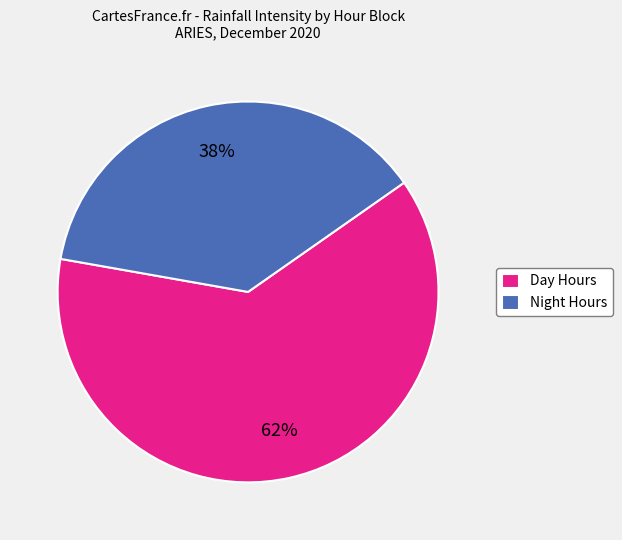

True or false: Night Hours accounts for 44% of the total.

False